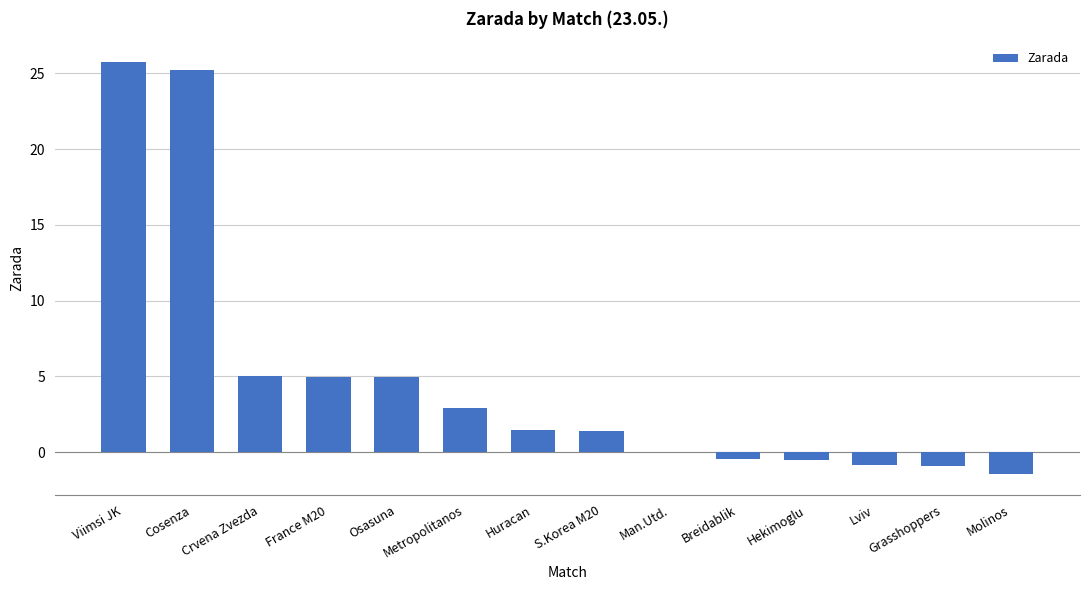

The value at Lviv is -0.8. True or false?

True